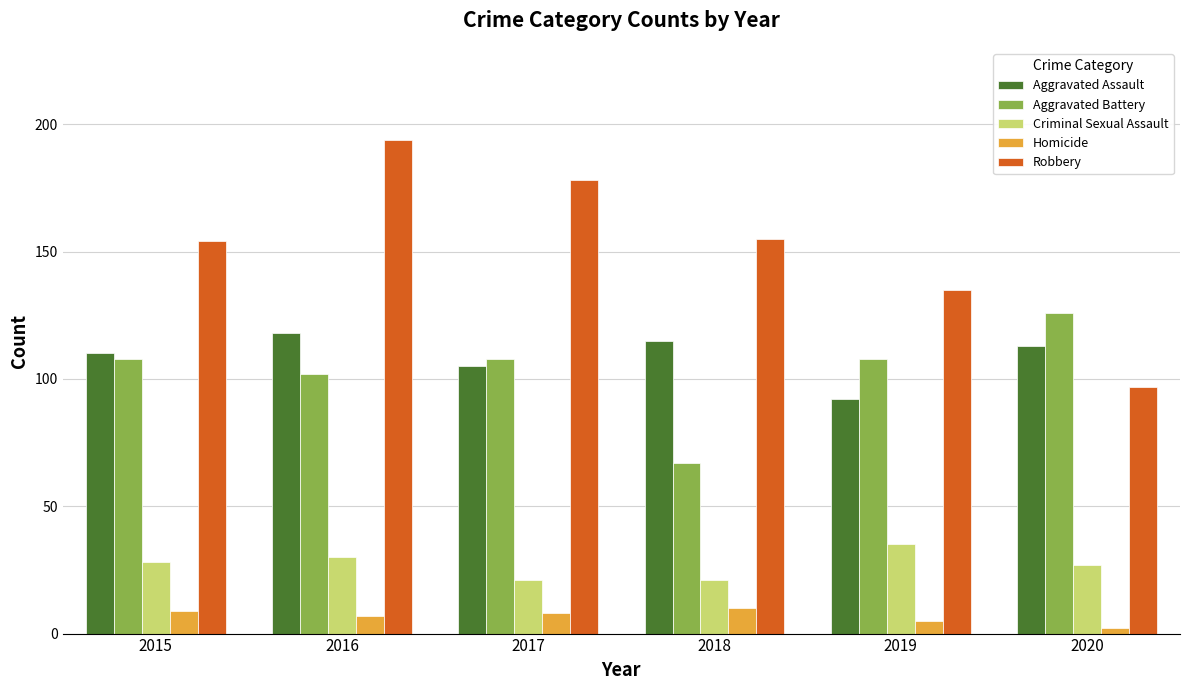

What is the value of the Aggravated Battery bar at the 4th from the left?

67